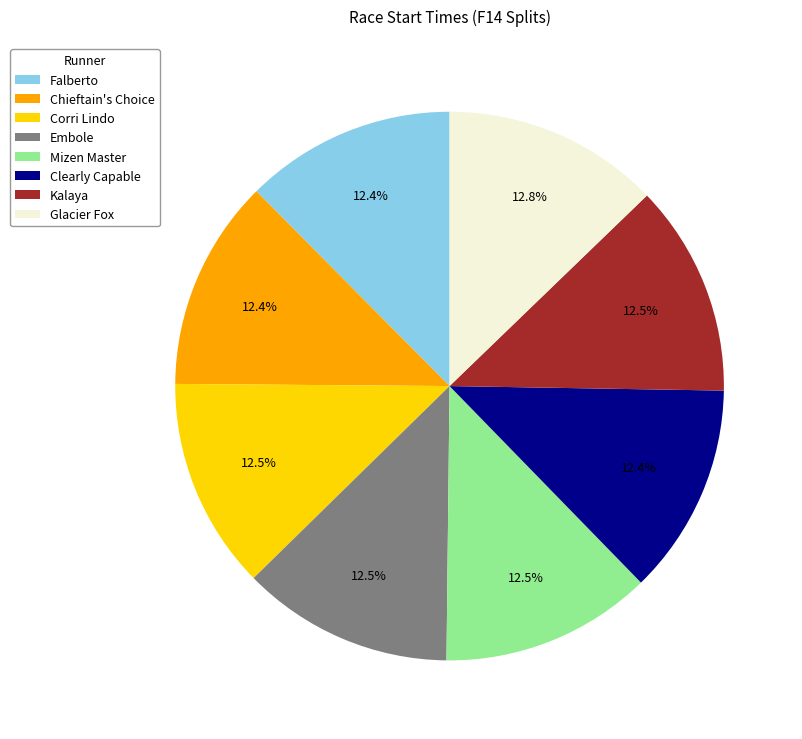

What is the total percentage of Kalaya and Falberto?

24.9%